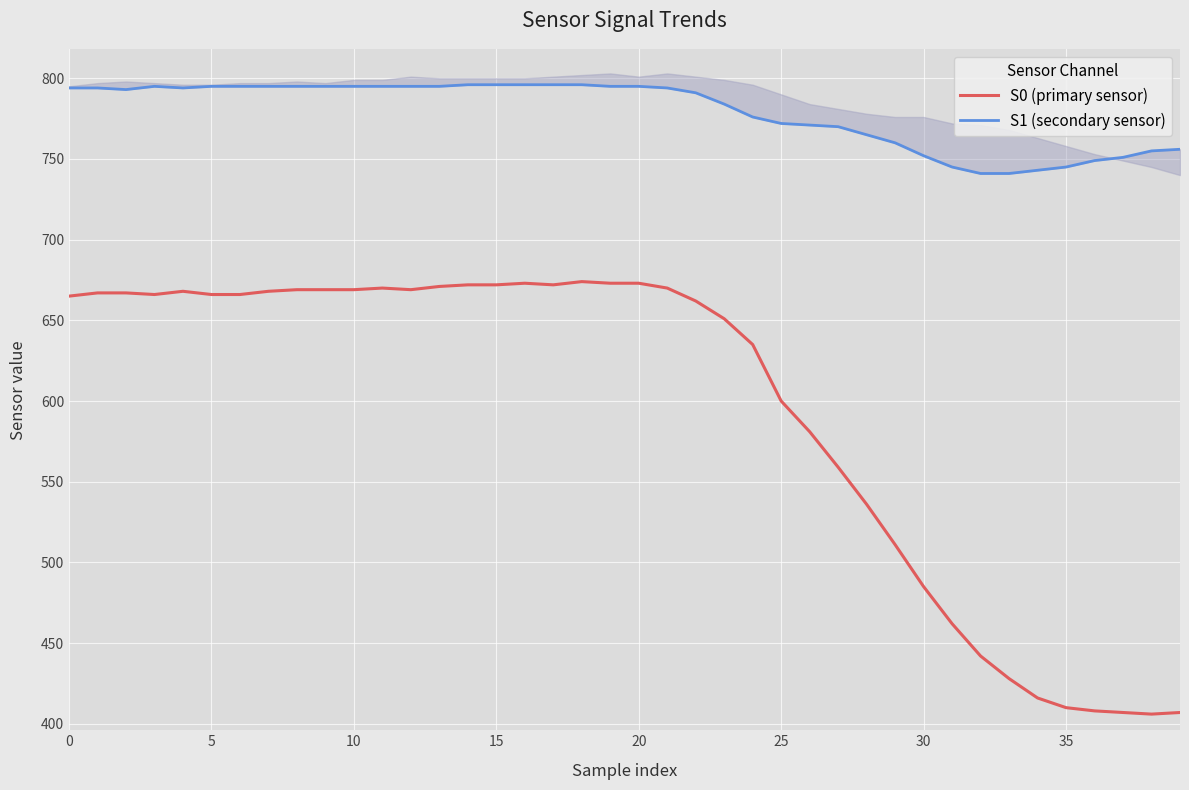

True or false: S1 (secondary sensor) and S0 (primary sensor) cross at least once.

False